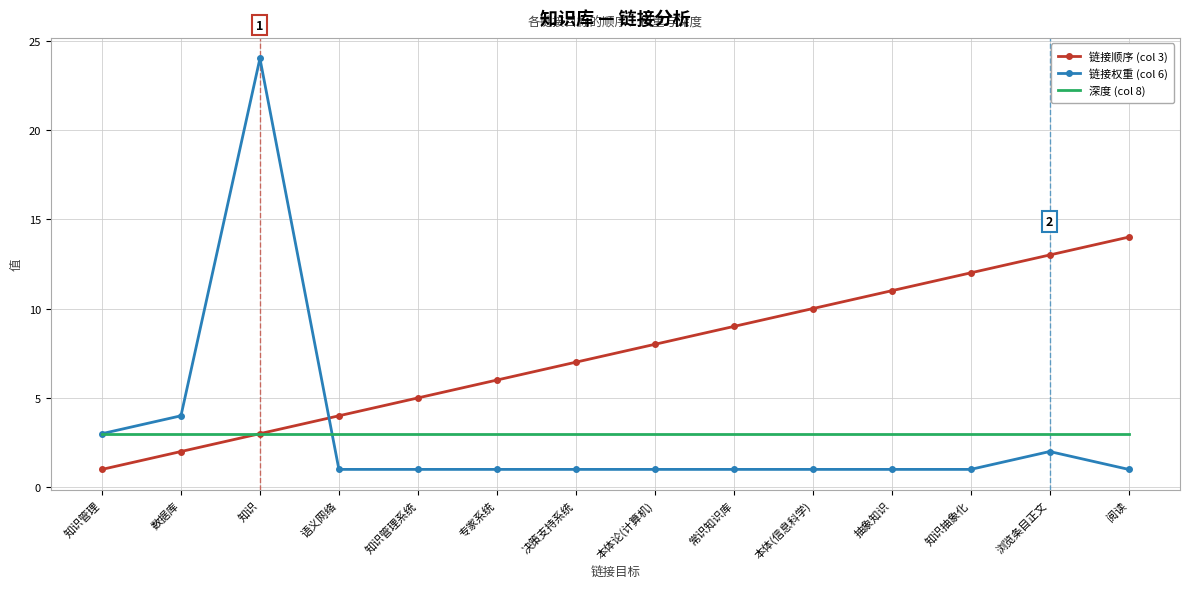

What is the total value across all series at 知识?

30